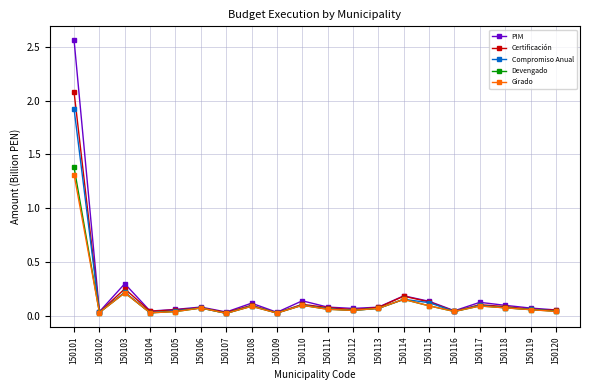

Where is the first local maximum for PIM?

150103